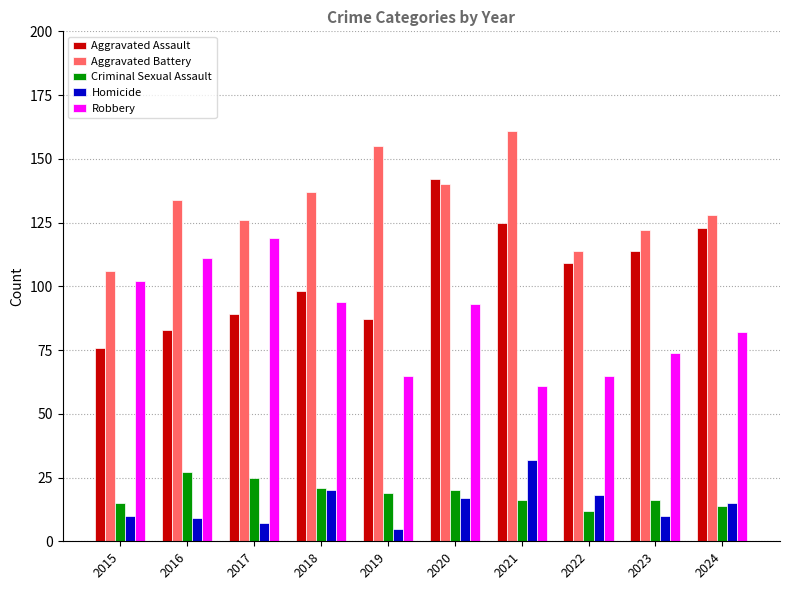

How many data points does each series have?

10